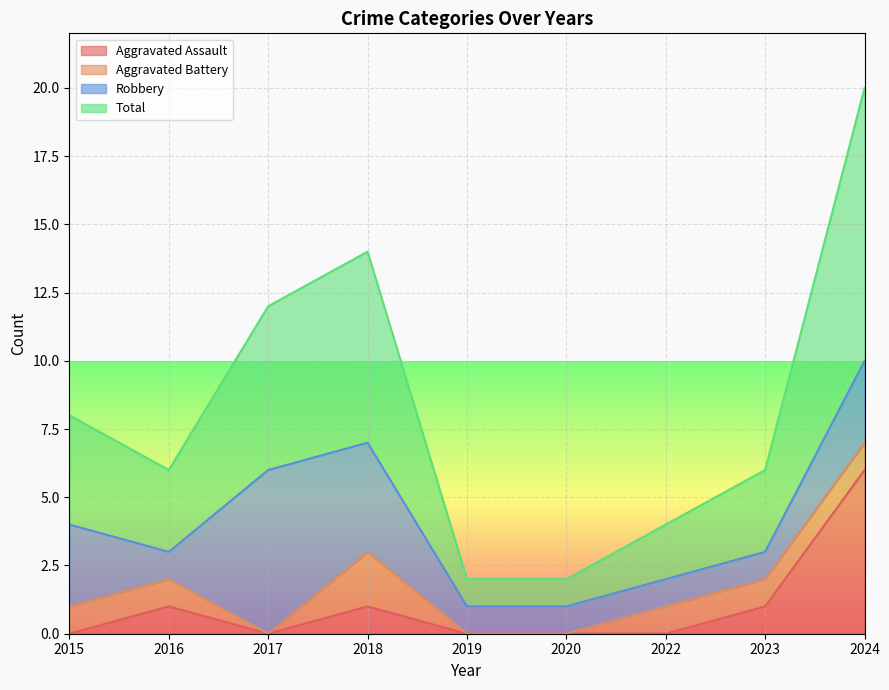

Is the value of Total at 2022 greater than the value of Aggravated Assault at 2023?

Yes